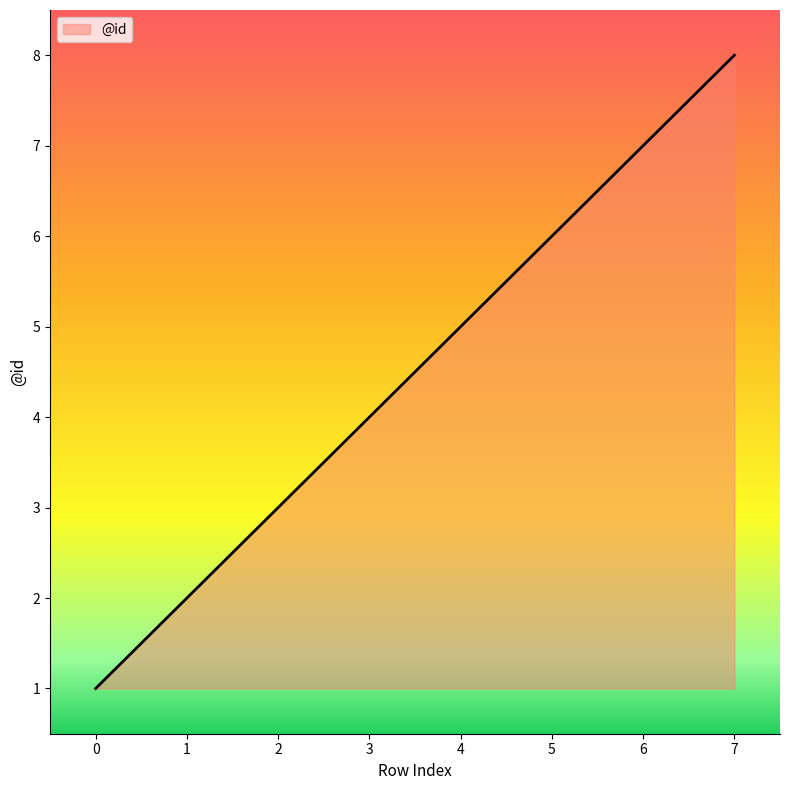

The chart shows a value of 6 at 3. True or false?

False